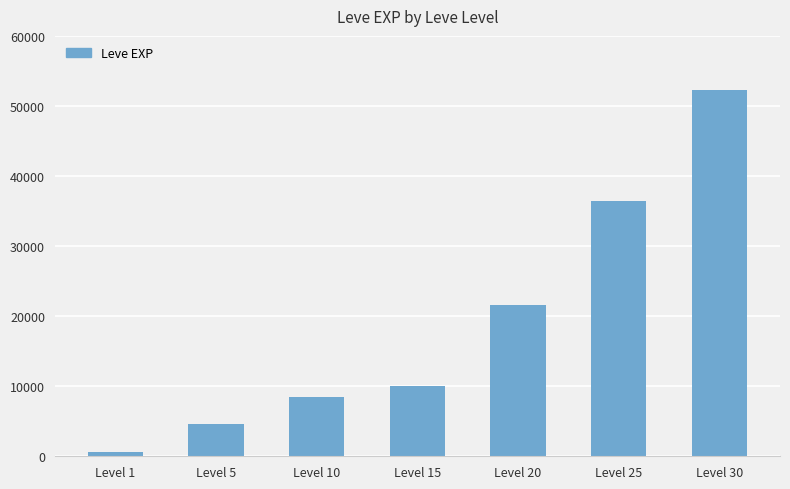

What is the approximate value at Level 30?

52220